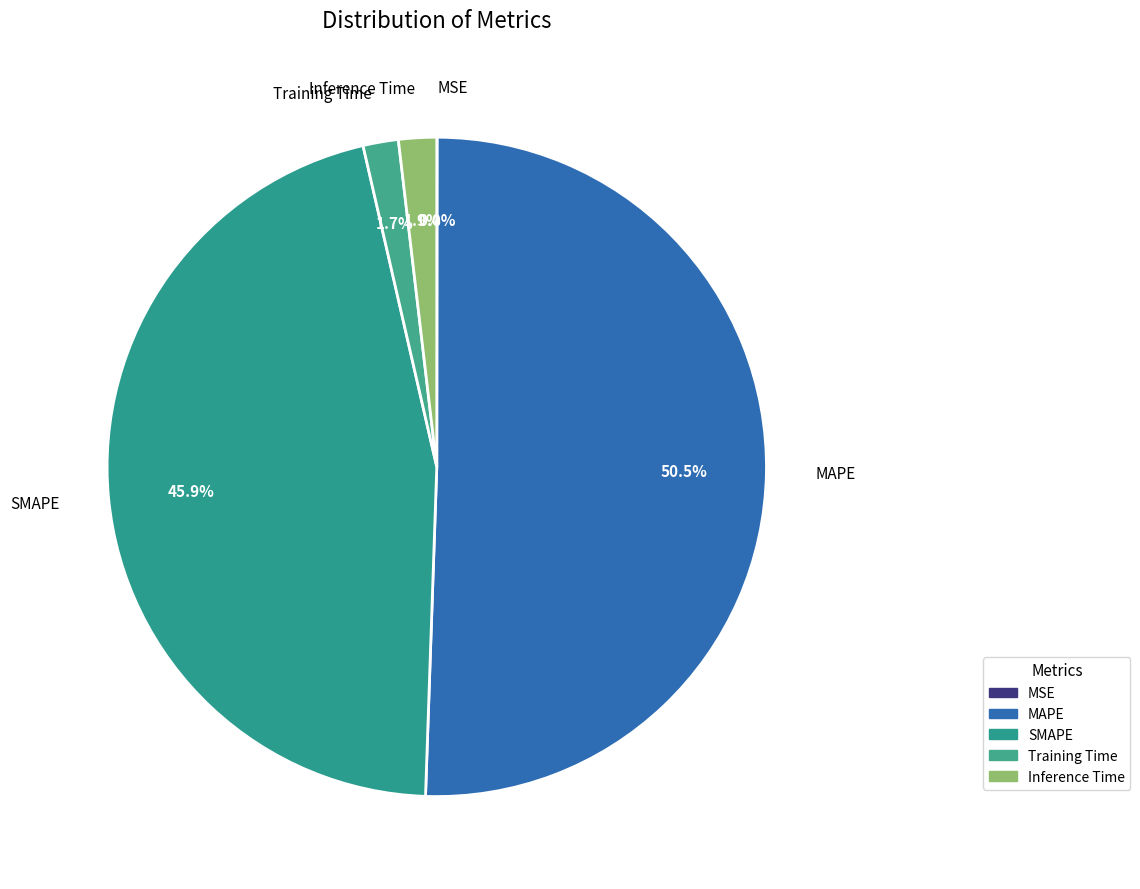

What is the total percentage of Training Time and Inference Time?

3.6%